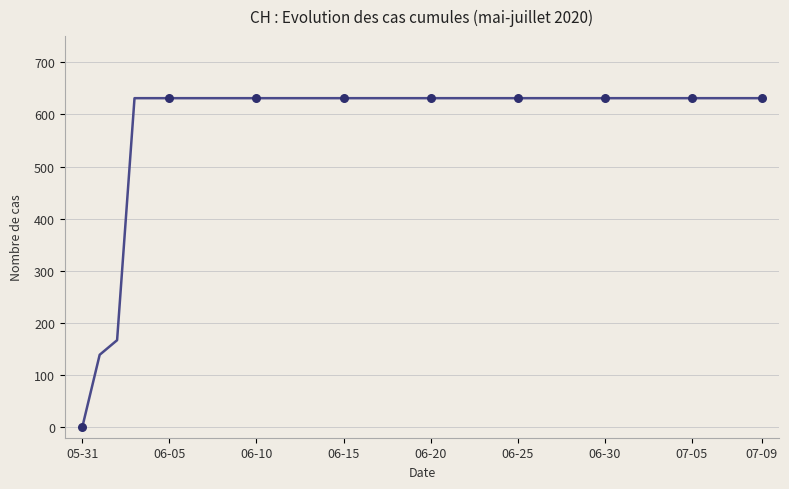

What is the difference between the maximum and minimum values?

631